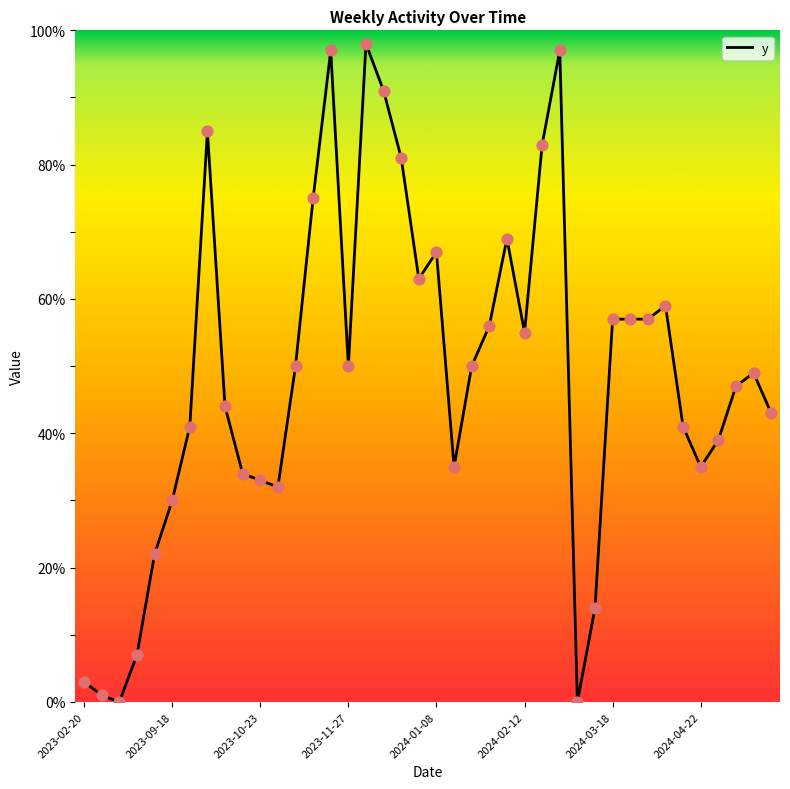

What is the difference between the maximum and minimum values?

98